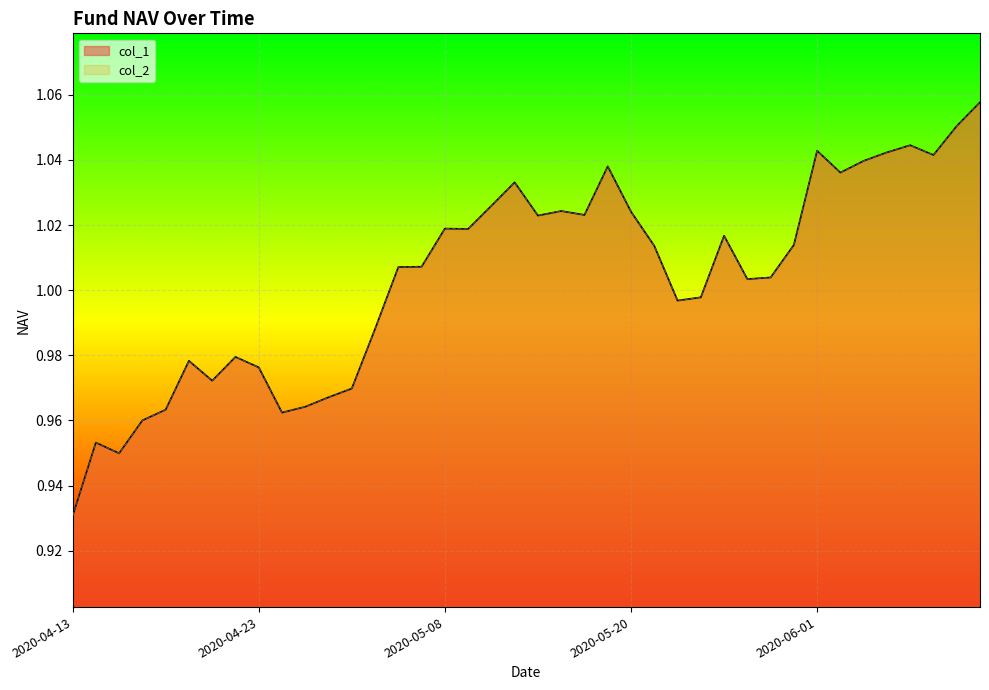

Rank the series at 2020-06-10 from lowest to highest value.

col_1, col_2